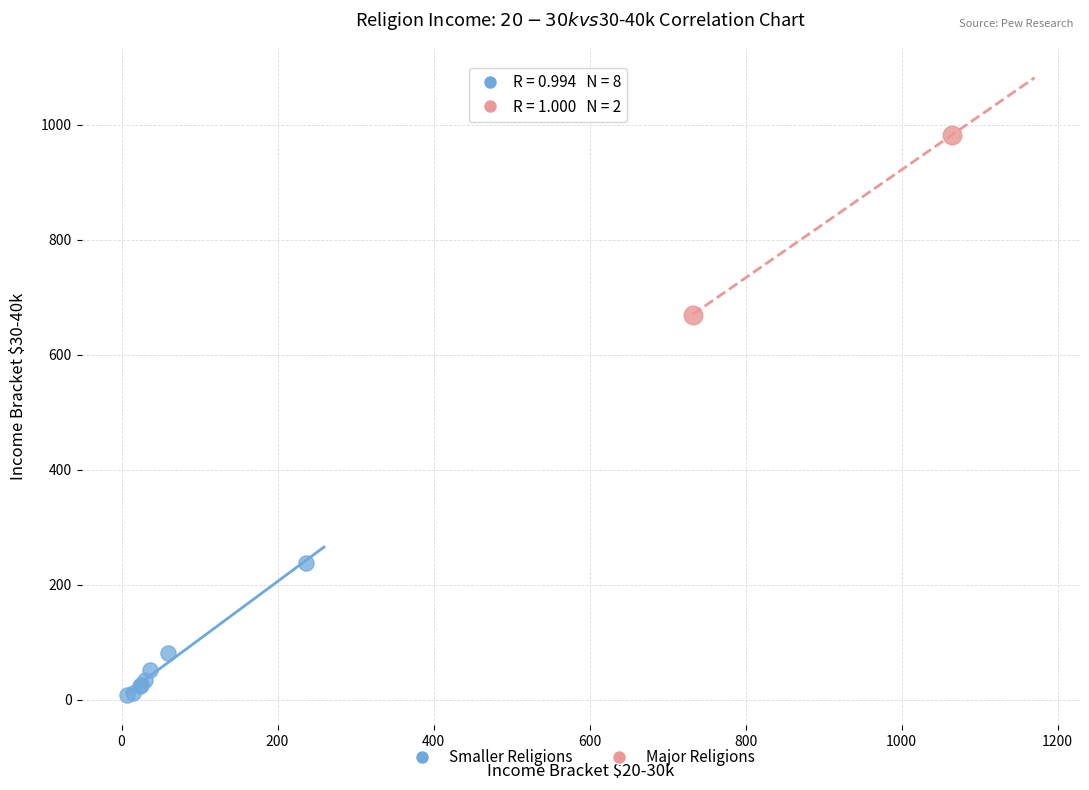

Which series reaches the maximum Y coordinate?

Major Religions